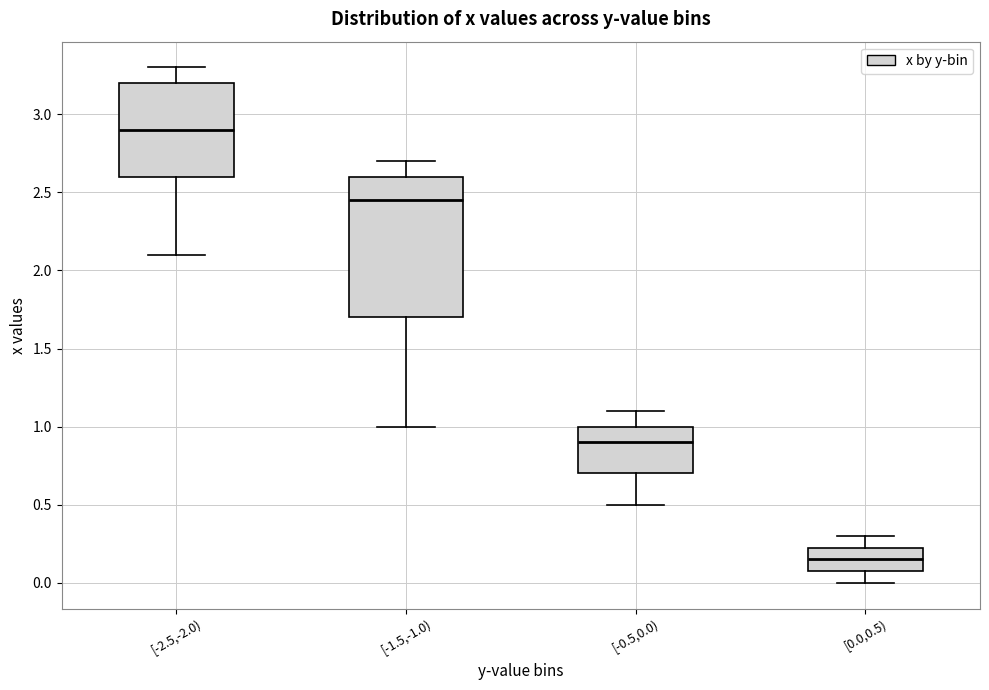

Where is the lower edge of the box for [0.0,0.5) on the y-axis? The values are not printed on the chart, so give them approximately, as read against the axis.

0.10